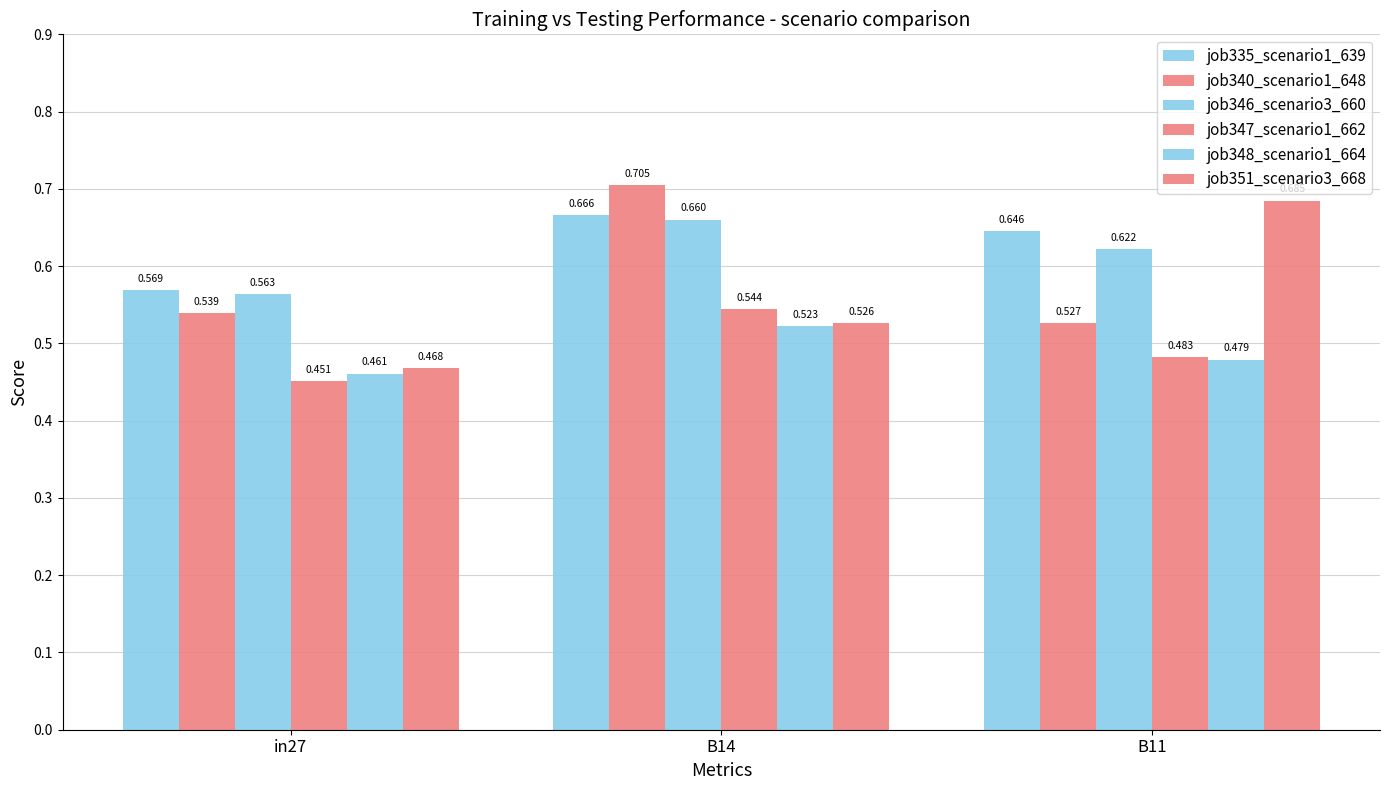

At which category is the sum across all series the highest?

B14